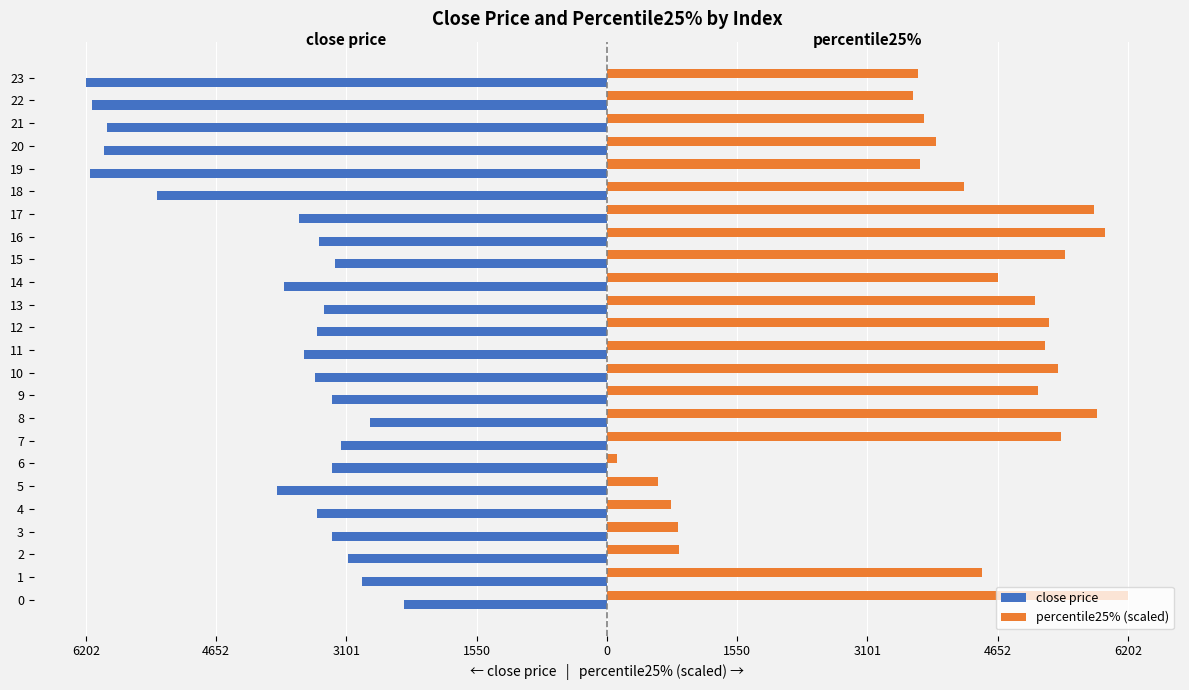

Which series has the largest range (max minus min)?

percentile25% (scaled)